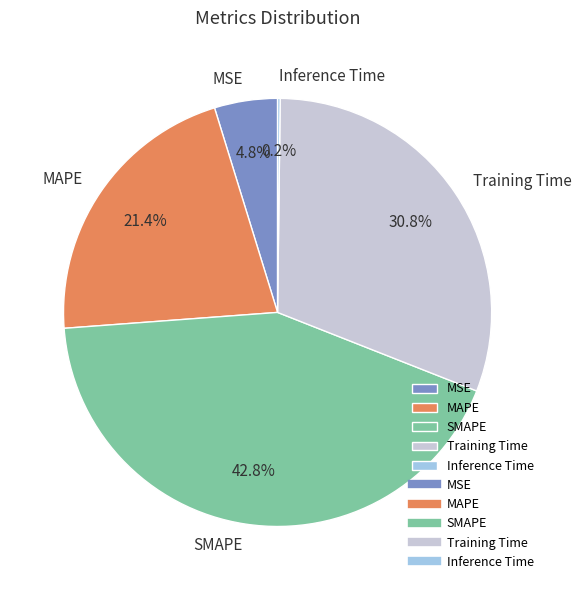

To the nearest percent, what is the difference between the MSE and MAPE slice percentages?

17%